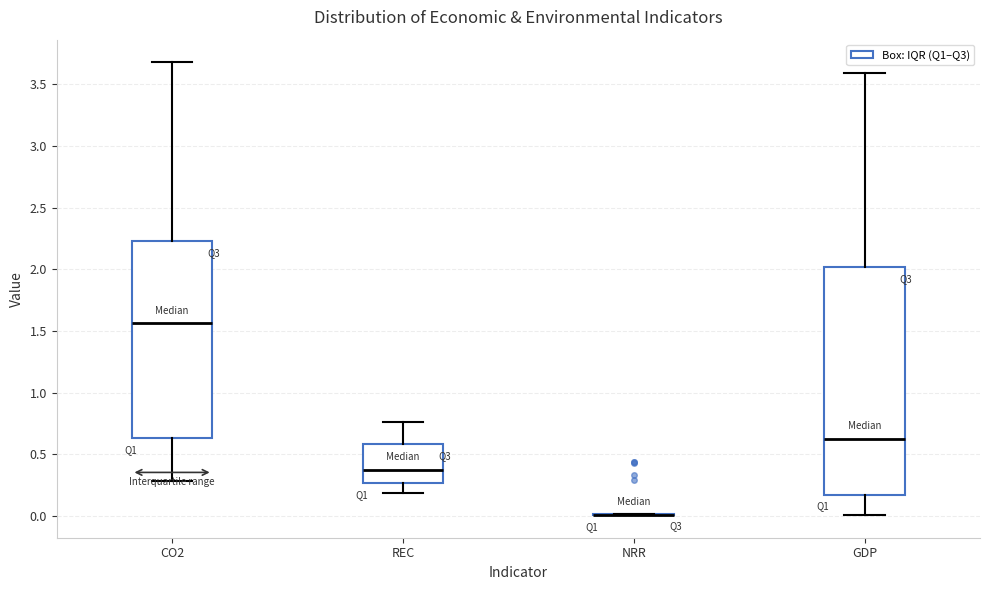

Where is the upper edge of the box for GDP on the y-axis? The values are not printed on the chart, so give them approximately, as read against the axis.

2.00